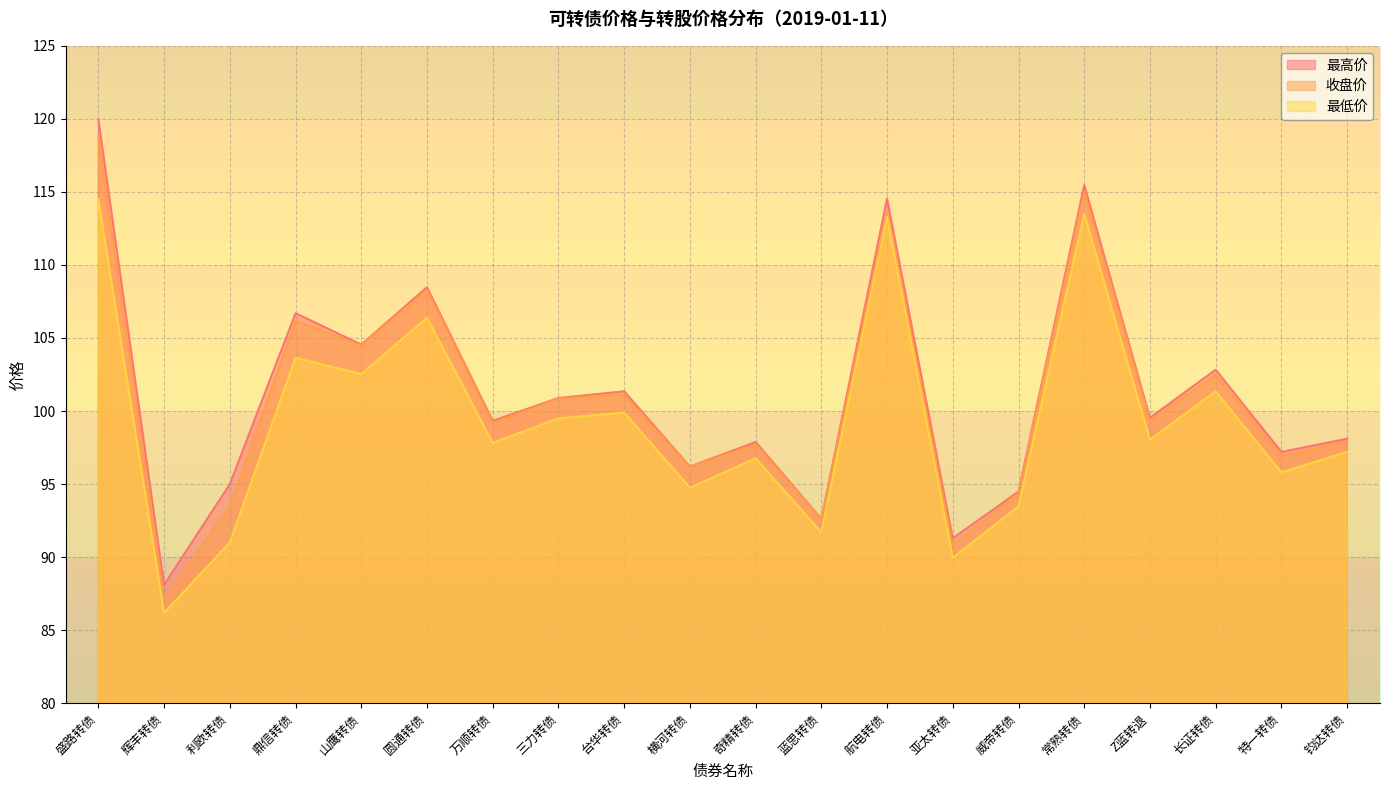

What position from the left is 圆通转债?

6